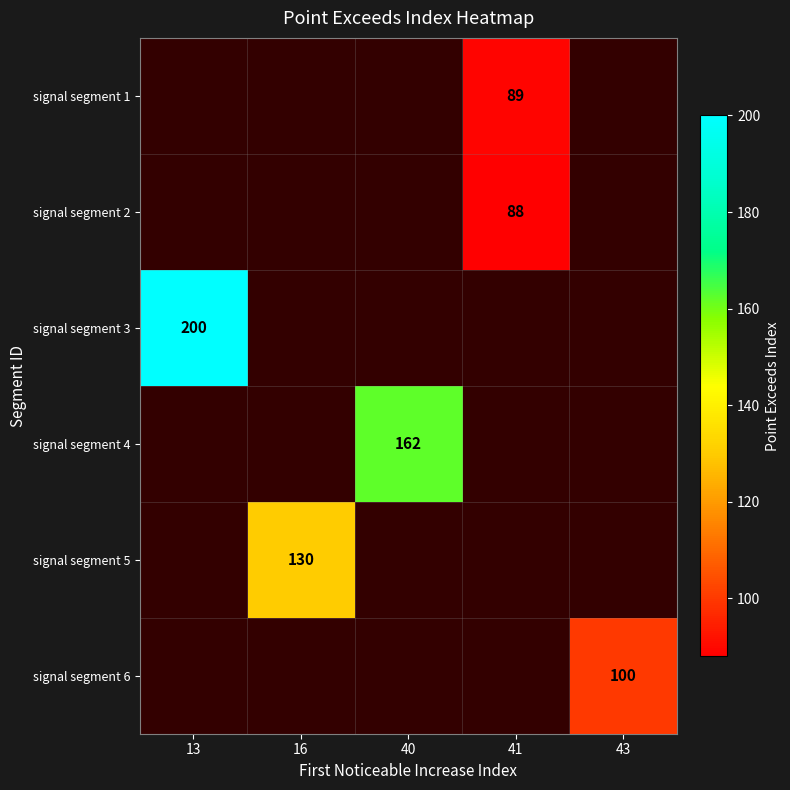

True or false: signal segment 2 has a value of 88 at 41.

True